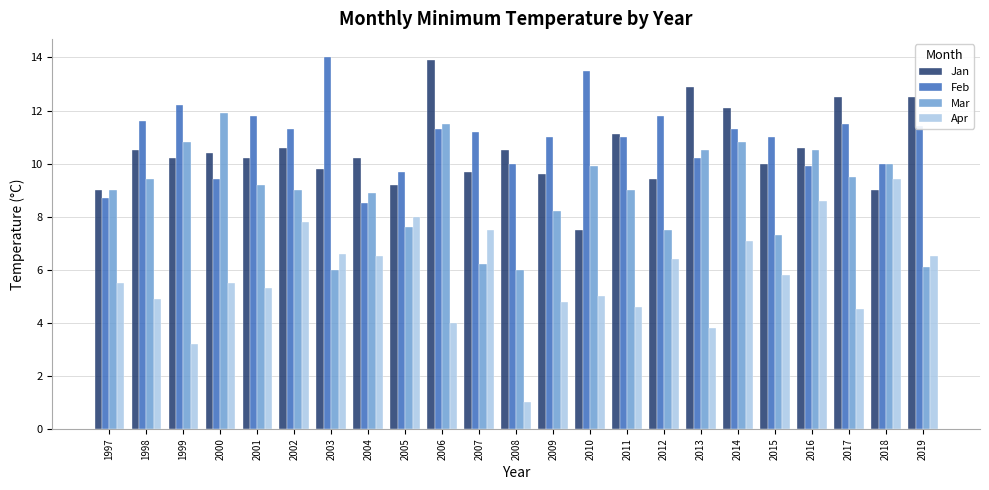

Reading left to right, what are all the values shown in this chart?

Jan: 9.0	10.5	10.2	10.4	10.2	10.6	9.8	10.2	9.2	13.9	9.7	10.5	9.6	7.5	11.1	9.4	12.9	12.1	10.0	10.6	12.5	9.0	12.5
Feb: 8.7	11.6	12.2	9.4	11.8	11.3	14.0	8.5	9.7	11.3	11.2	10.0	11.0	13.5	11.0	11.8	10.2	11.3	11.0	9.9	11.5	10.0	11.4
Mar: 9.0	9.4	10.8	11.9	9.2	9.0	6.0	8.9	7.6	11.5	6.2	6.0	8.2	9.9	9.0	7.5	10.5	10.8	7.3	10.5	9.5	10.0	6.1
Apr: 5.5	4.9	3.2	5.5	5.3	7.8	6.6	6.5	8.0	4.0	7.5	1.0	4.8	5.0	4.6	6.4	3.8	7.1	5.8	8.6	4.5	9.4	6.5